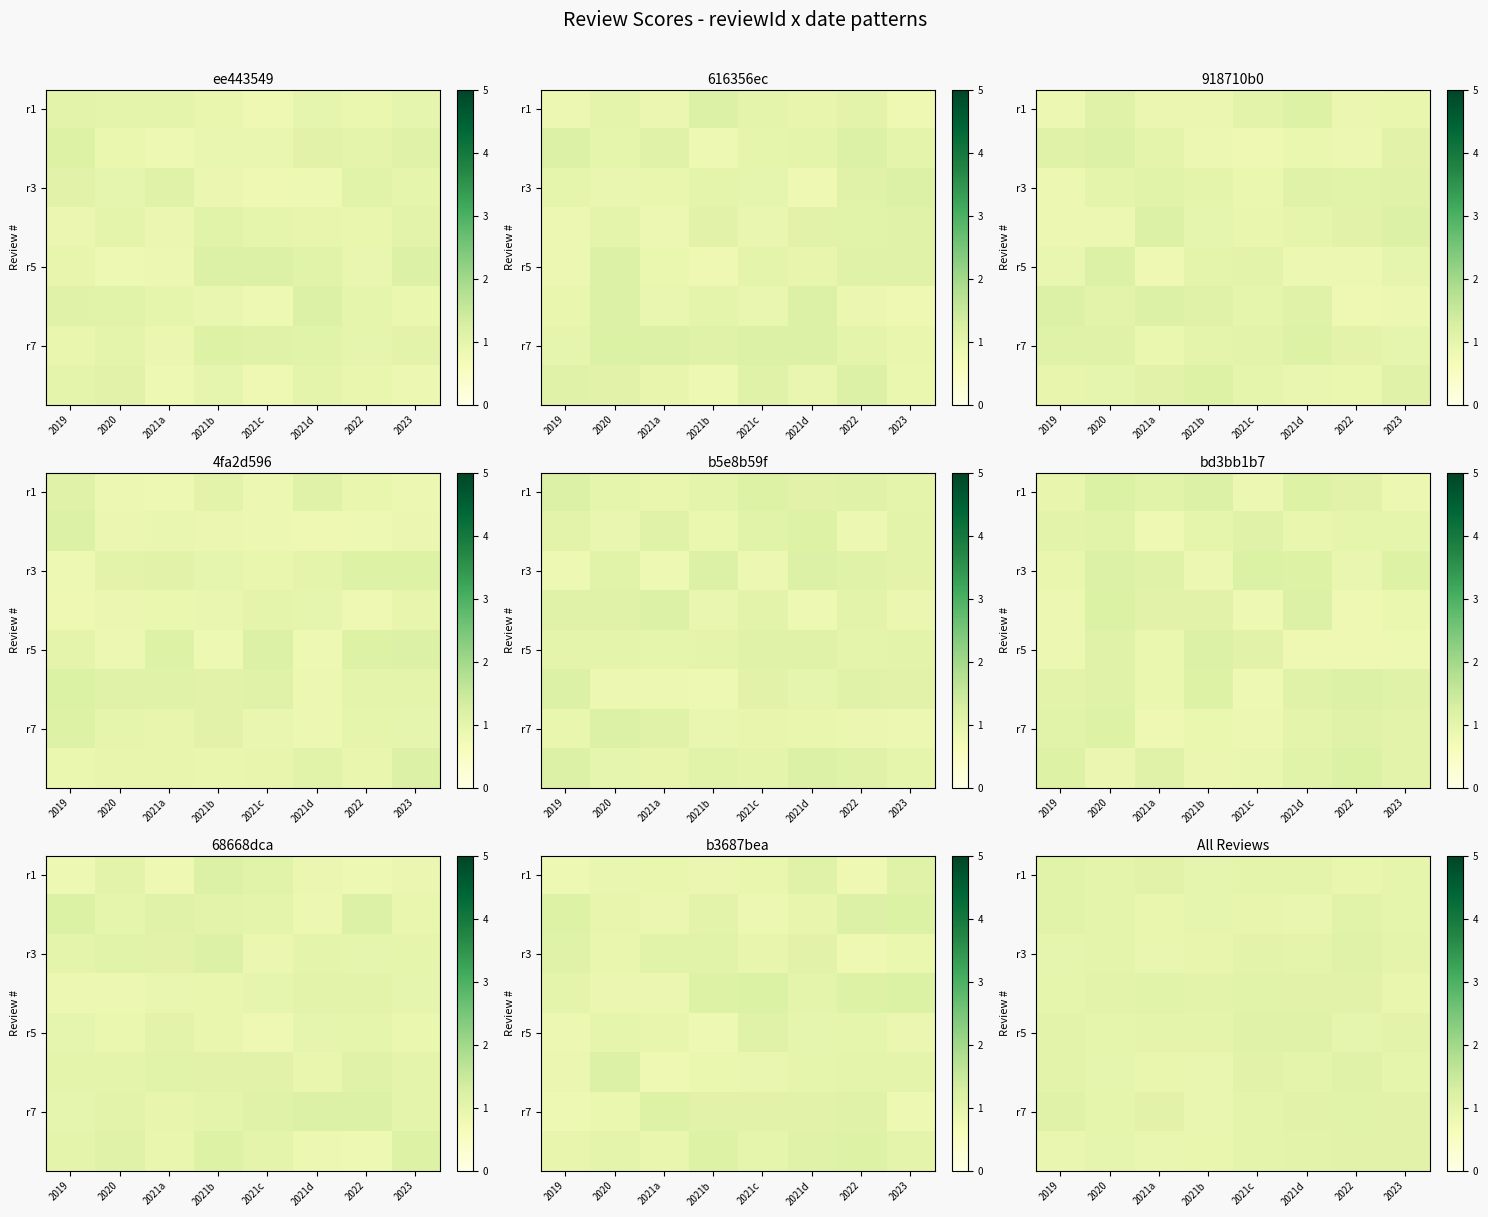

Is the value of r7 at 2021d greater than the value of r1 at 2022?

Yes